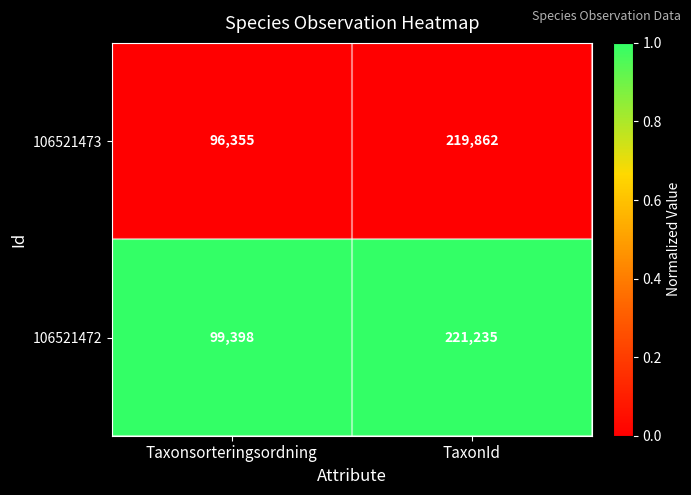

What is the approximate value of 106521473 at TaxonId, to the nearest 100?

219900